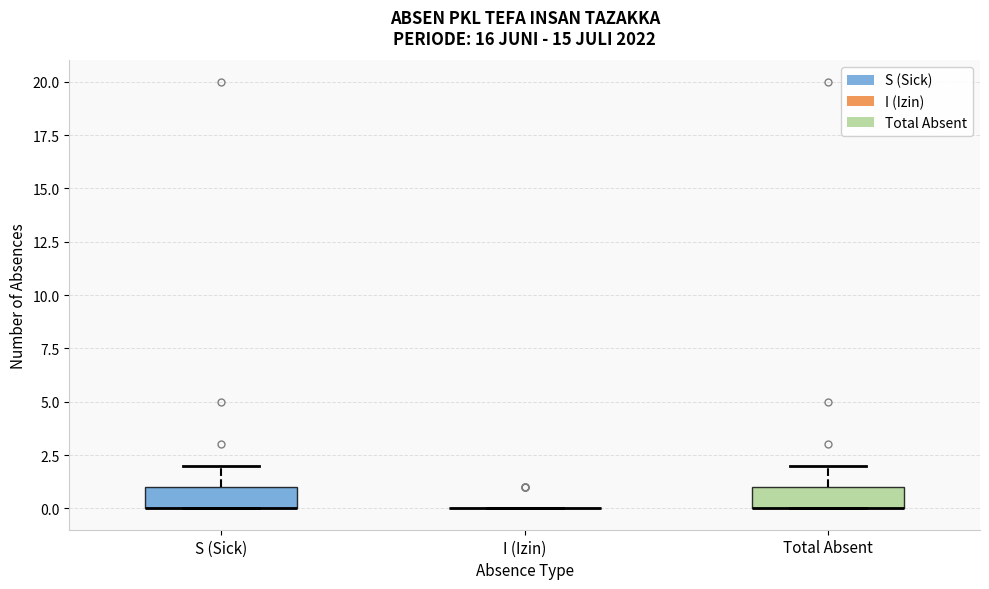

Reading left to right, read every box against the y-axis: the position of its median line, the range the box covers, and the ends of its whiskers. The values are not printed on the chart, so give them approximately, as read against the axis.

S (Sick): median 0 (drawn on the box's lower edge), box 0 to 1, whiskers 0 to 2
I (Izin): box collapsed to a line at 0, whiskers 0 to 0
Total Absent: median 0 (drawn on the box's lower edge), box 0 to 1, whiskers 0 to 2